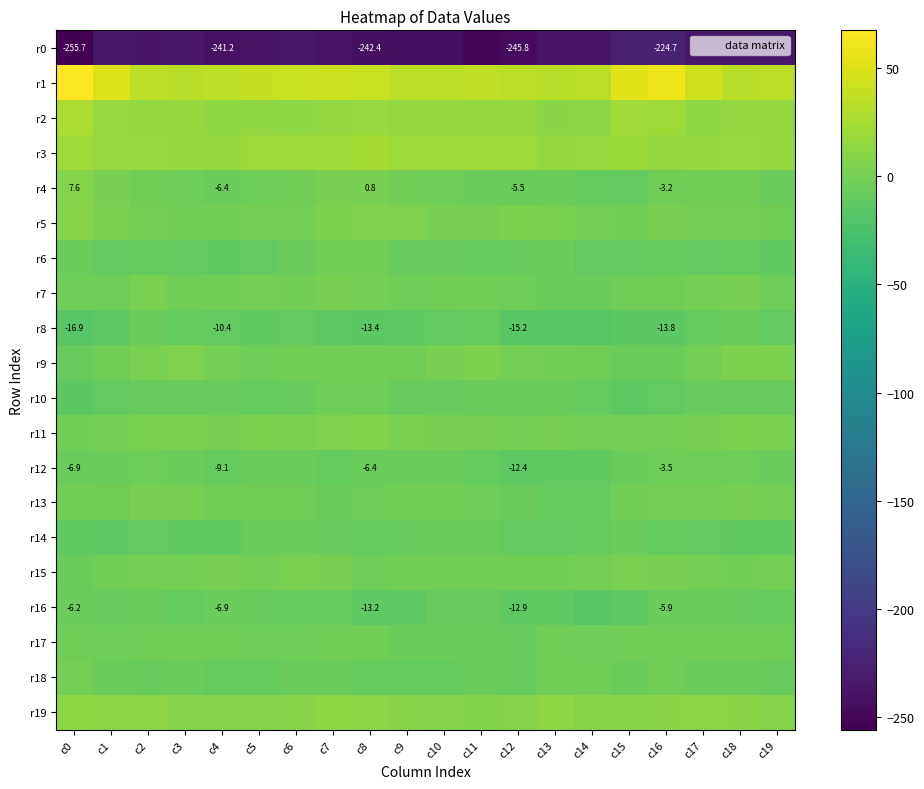

What is the difference between the r16 values at c19 and c5?

1.4